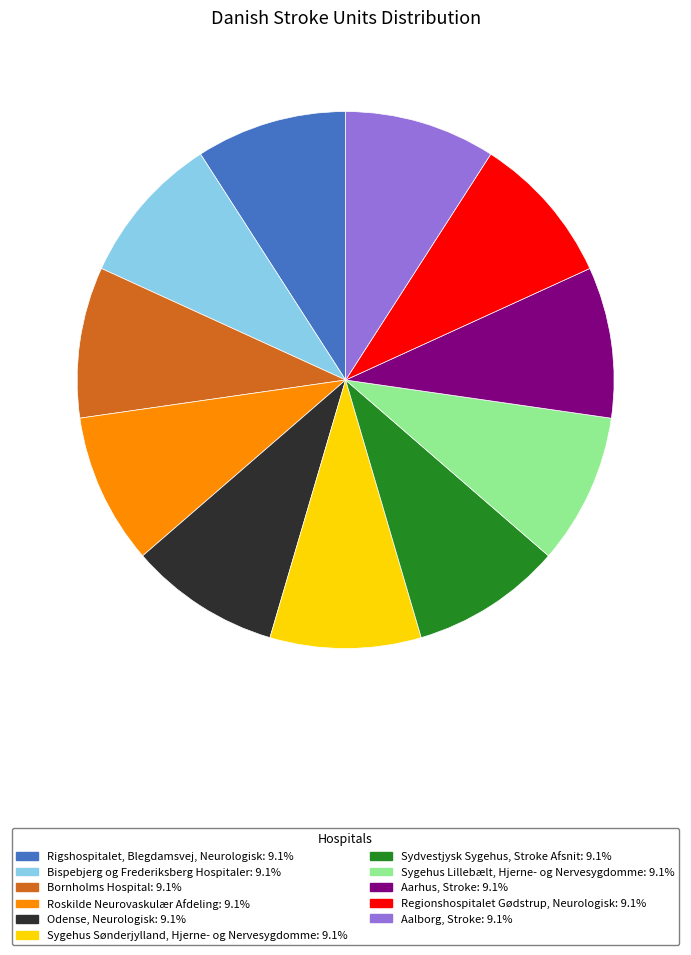

Combined, do Sydvestjysk Sygehus, Stroke Afsnit and Sygehus Sønderjylland, Hjerne- og Nervesygdomme account for over 50%?

No